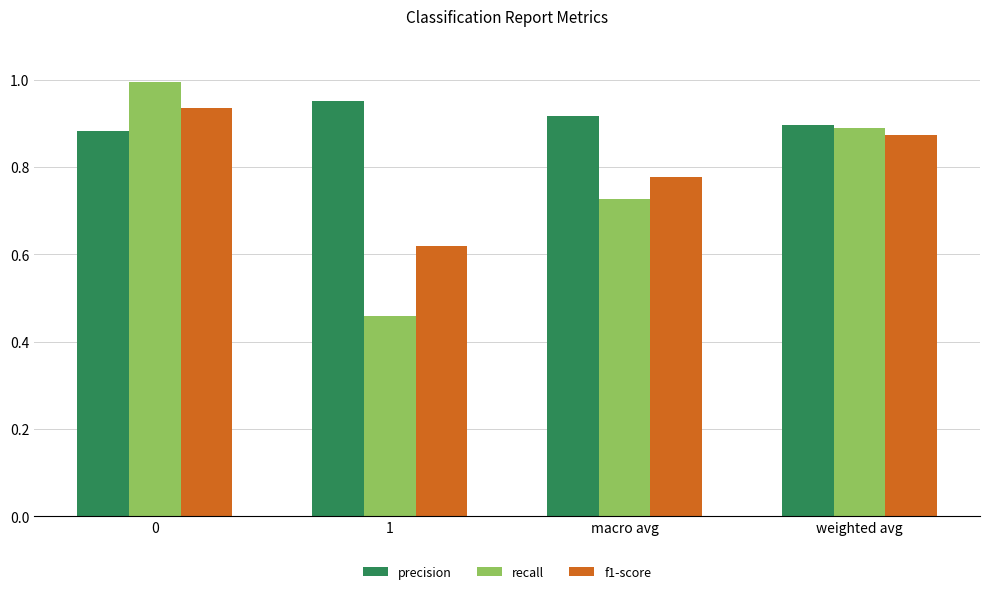

What is the label of the 1st bar from the right?

weighted avg